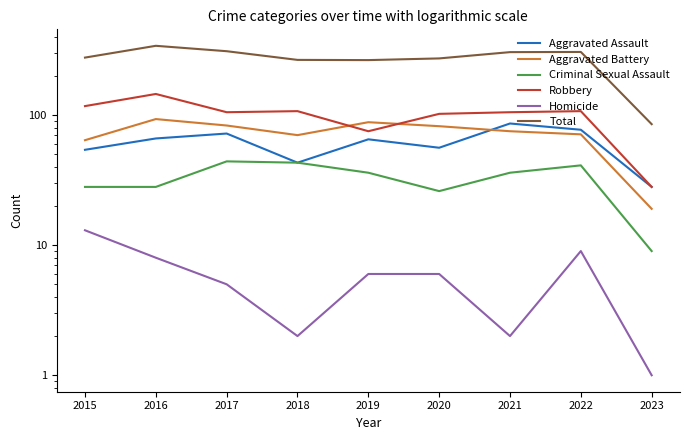

Rank the categories by Aggravated Battery value from lowest to highest.

2023, 2015, 2018, 2022, 2021, 2020, 2017, 2019, 2016